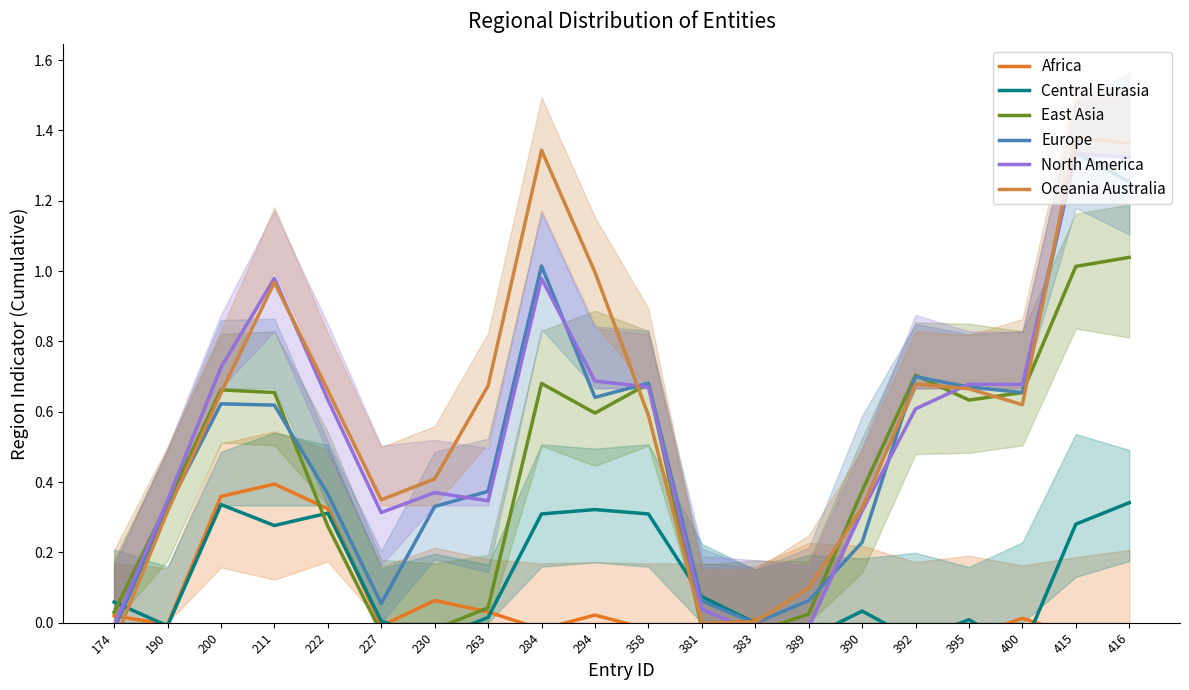

Is this an area chart (filled region under the line)?

No